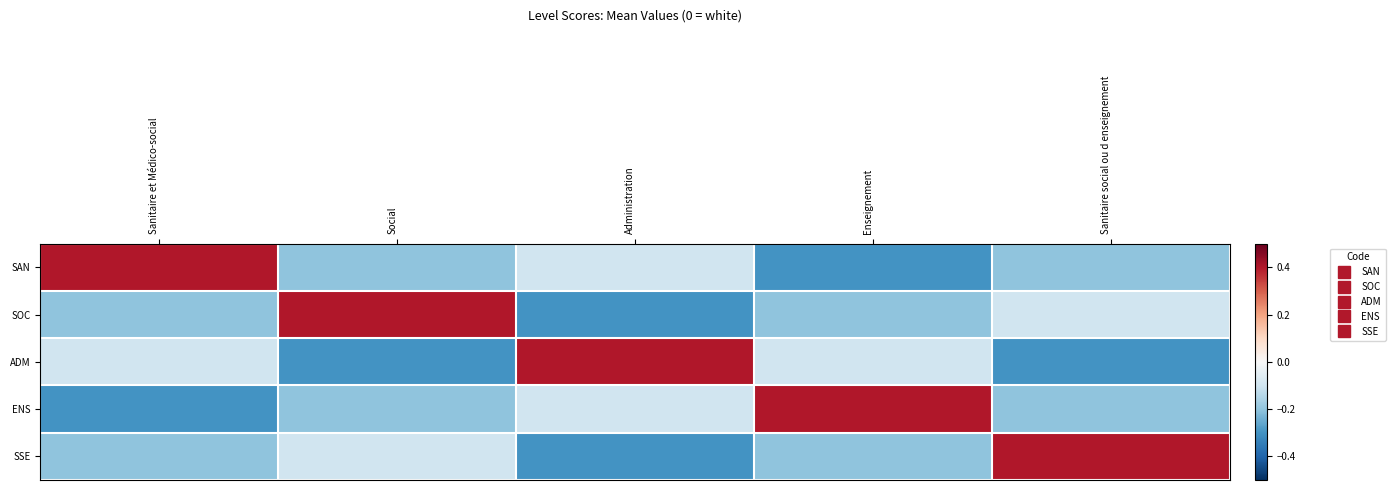

What is the difference between the highest and lowest values at Sanitaire et Médico-social?

0.7